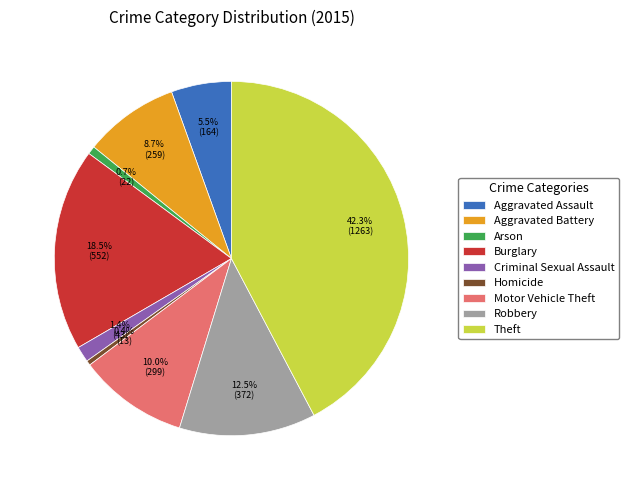

Is it true that Arson is 1% of the pie?

True